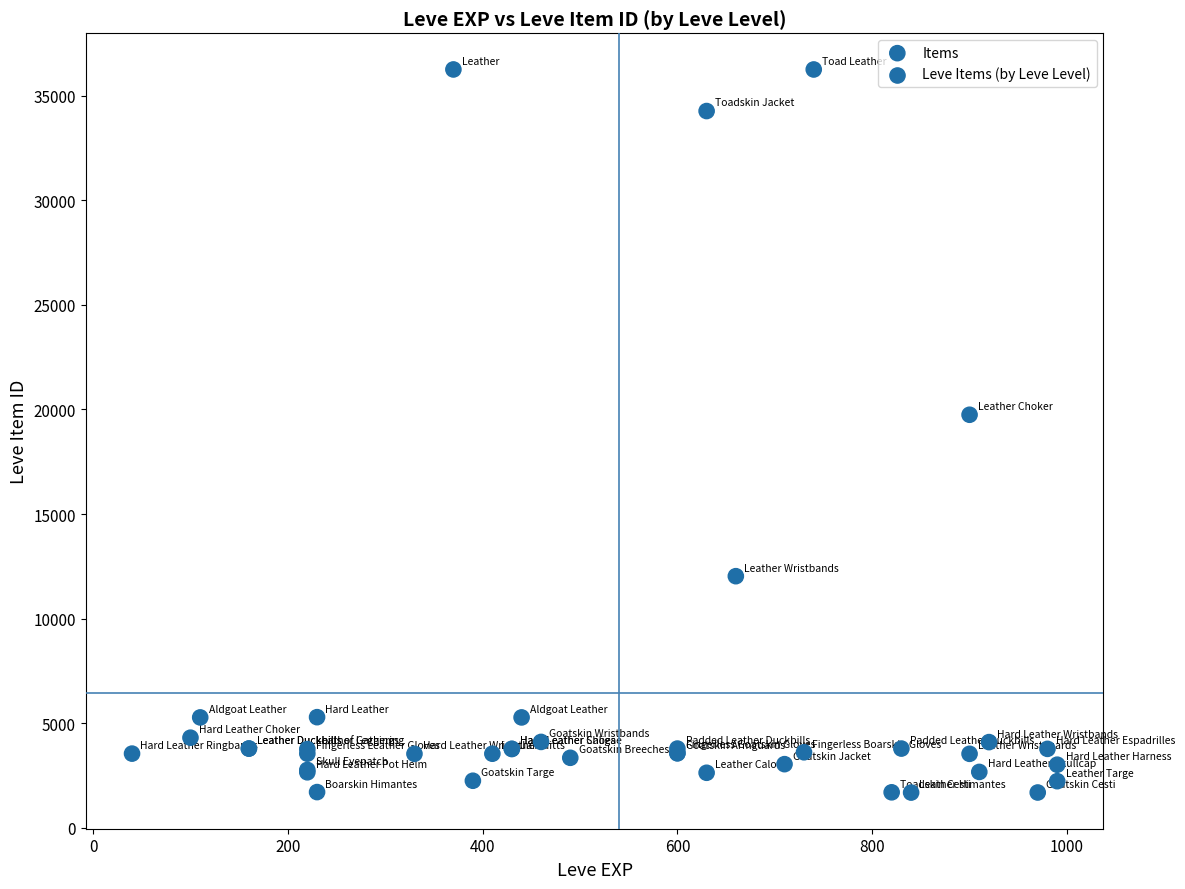

What Y value in the scatter plot is closest to 18967?

19744